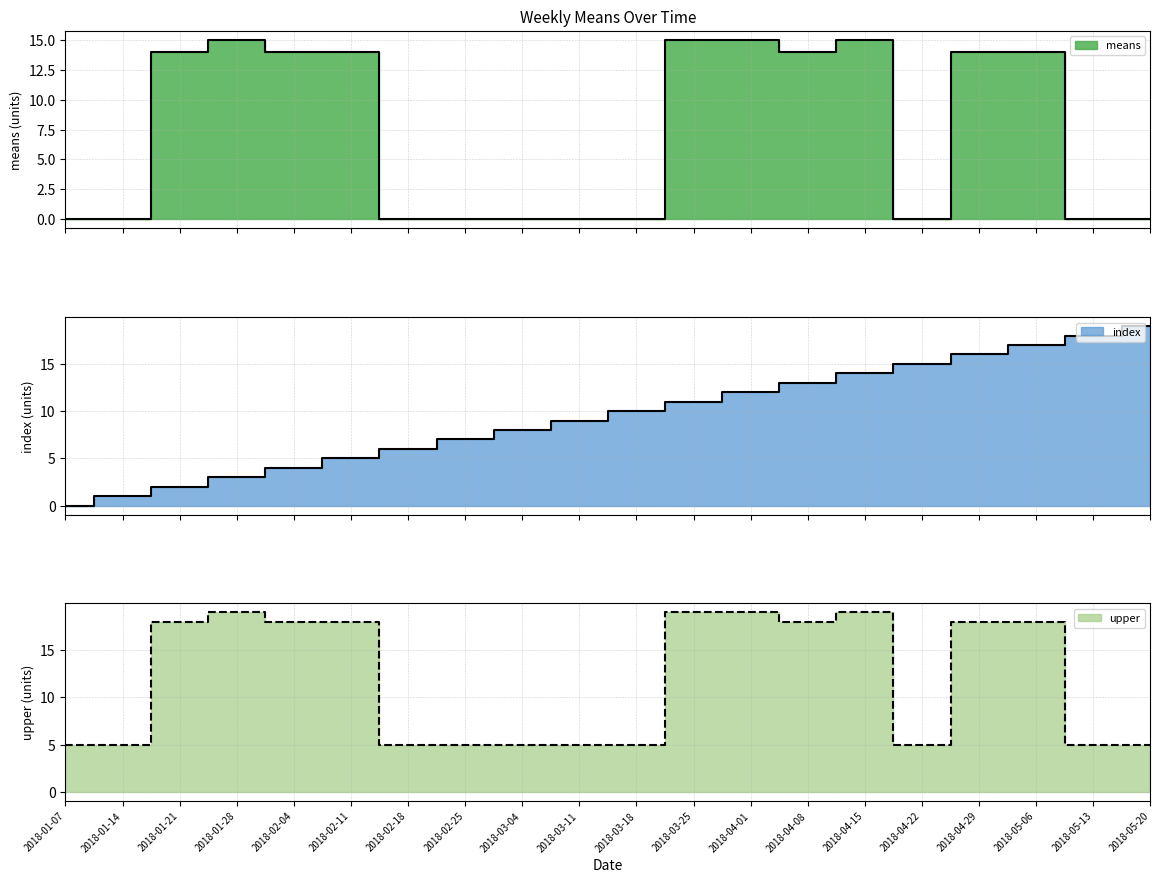

What is the difference between the second highest and minimum values in the index series?

18